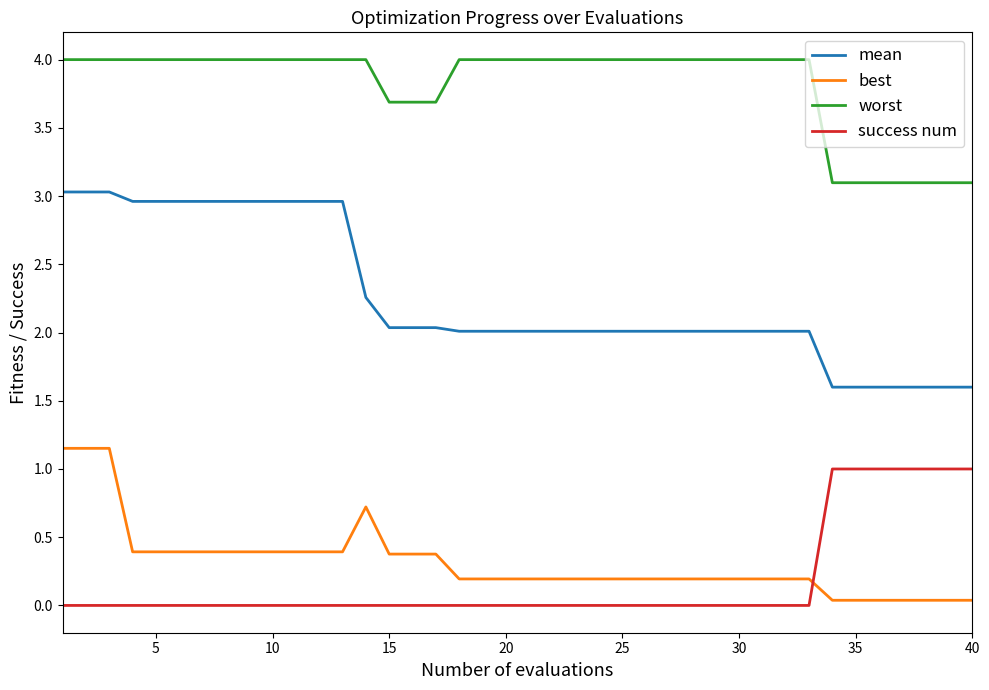

Which series has the largest range (max minus min)?

mean